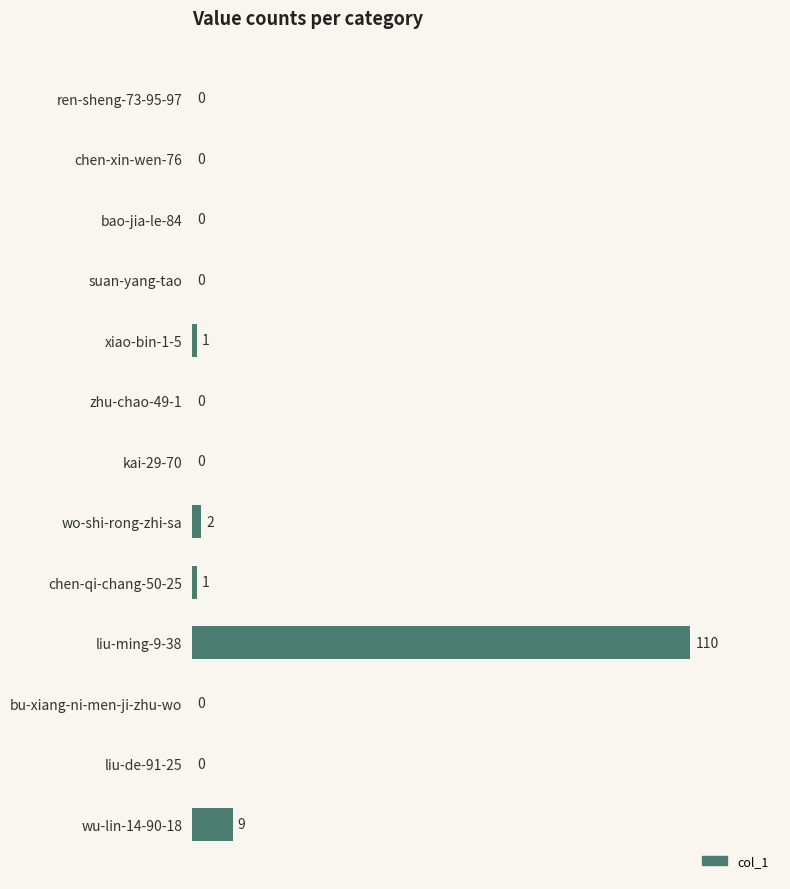

At which label is the value closest to 55?

wu-lin-14-90-18